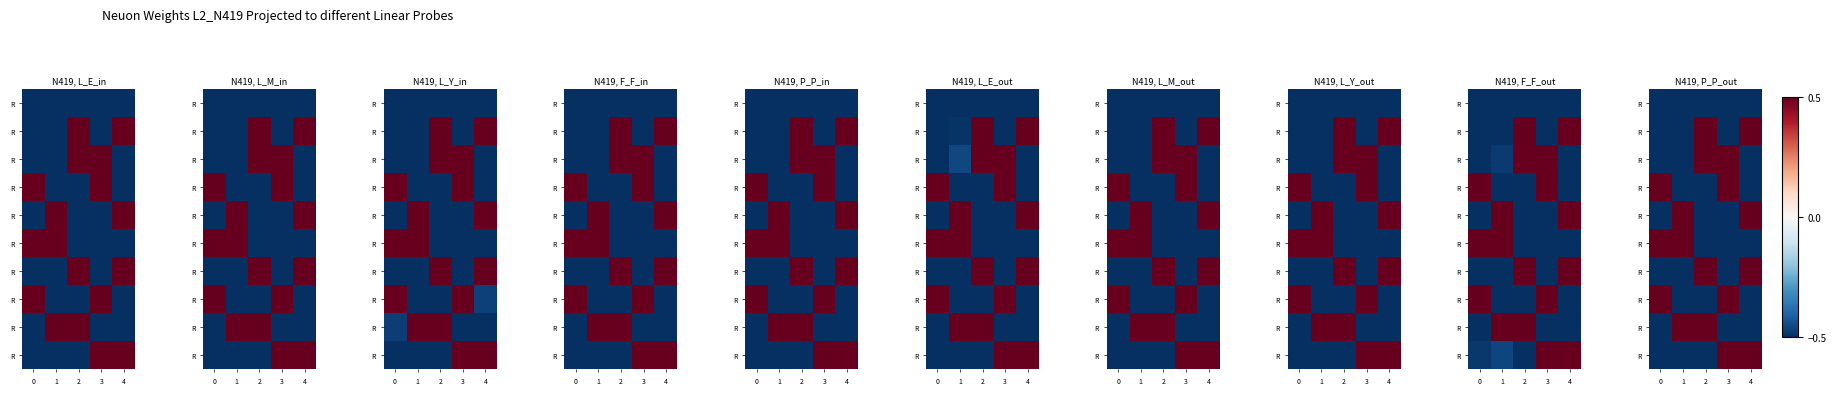

Between 1 and 4, which is larger?

1